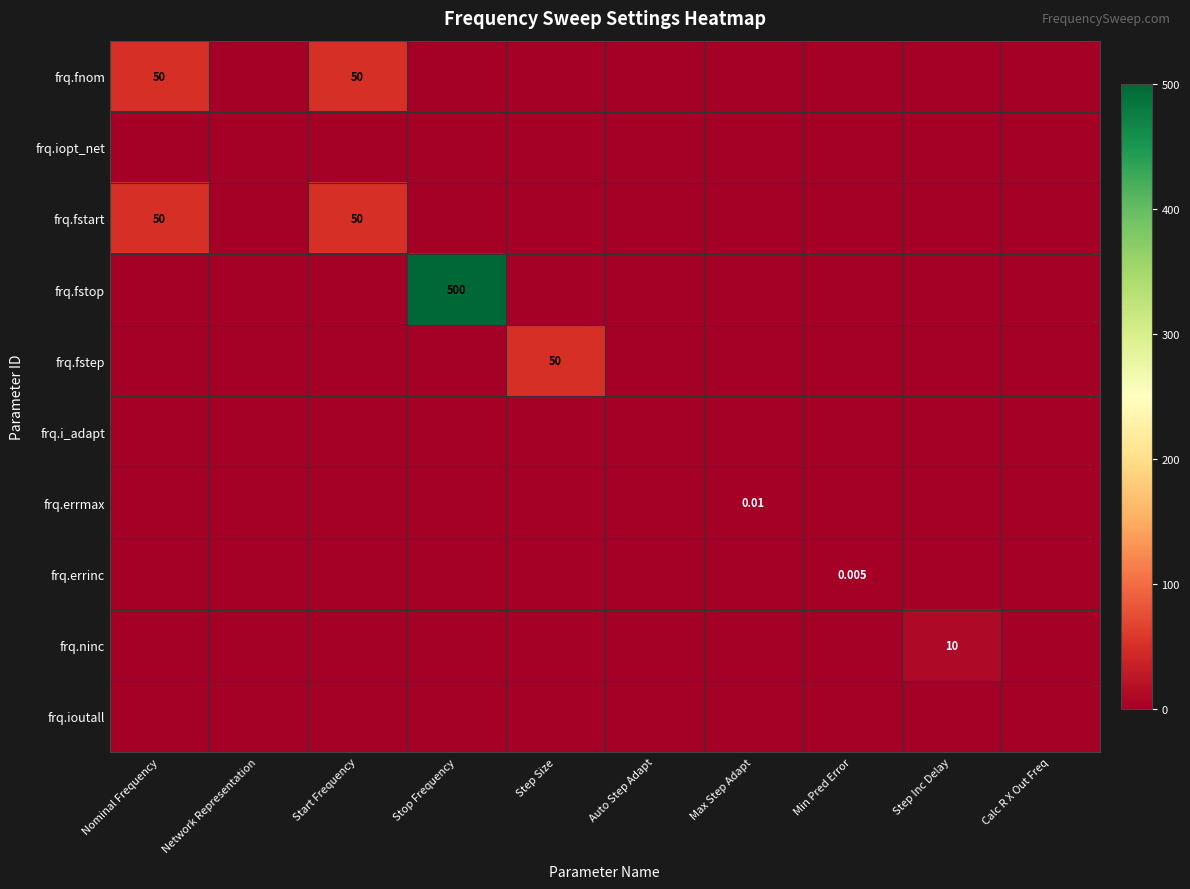

At which category is the sum across all series the highest?

Stop Frequency